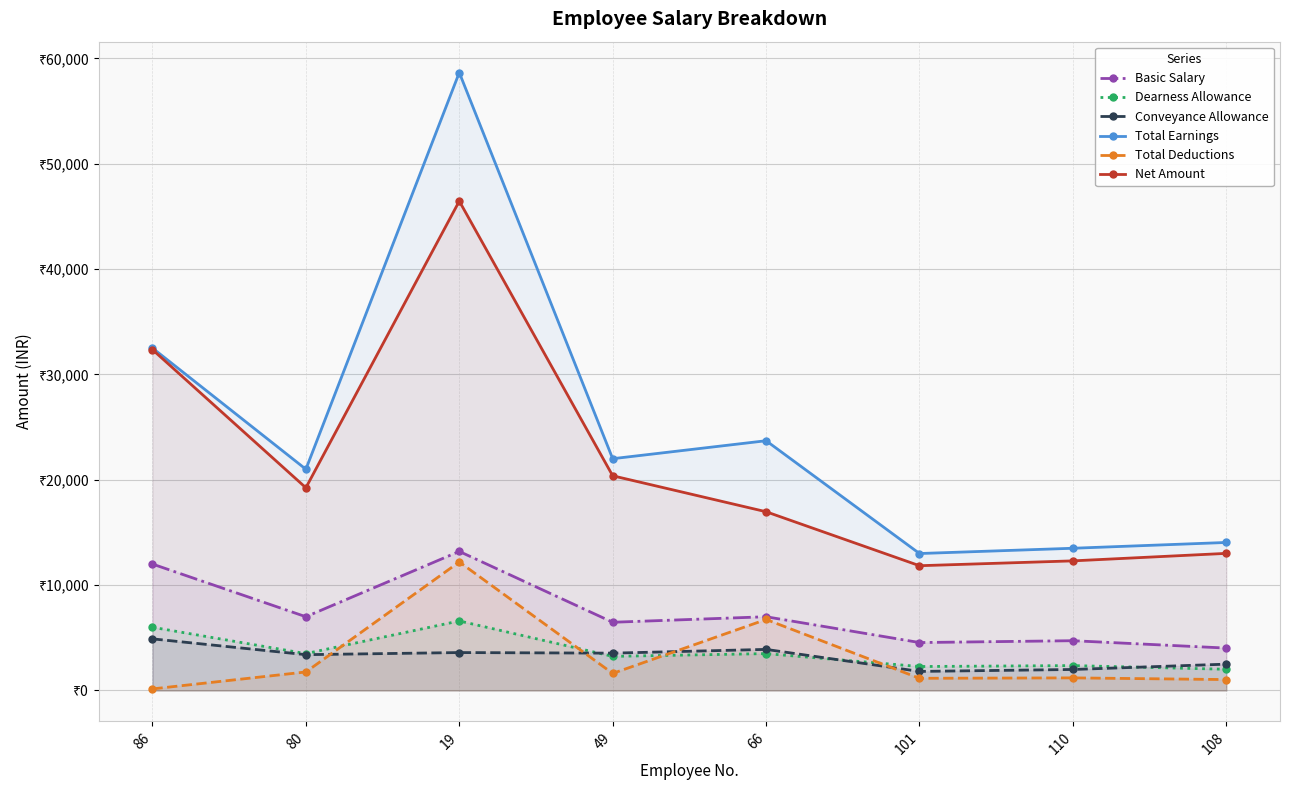

Is it true that Basic Salary equals 4725 at 110?

True